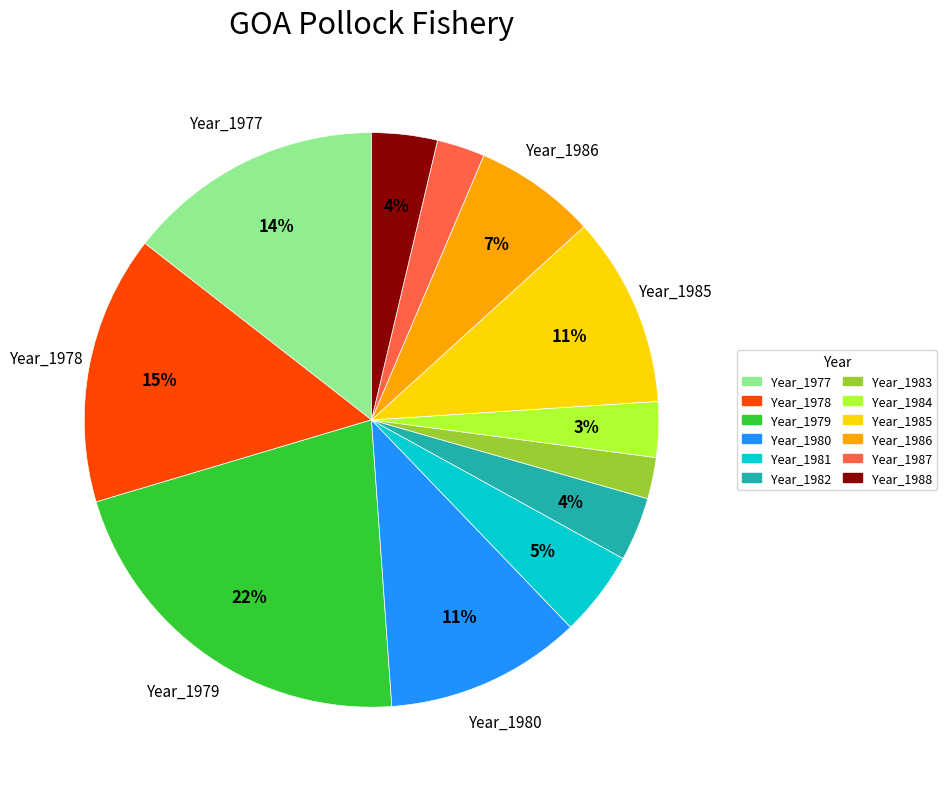

To the nearest percent, what portion does Year_1987 represent?

3%